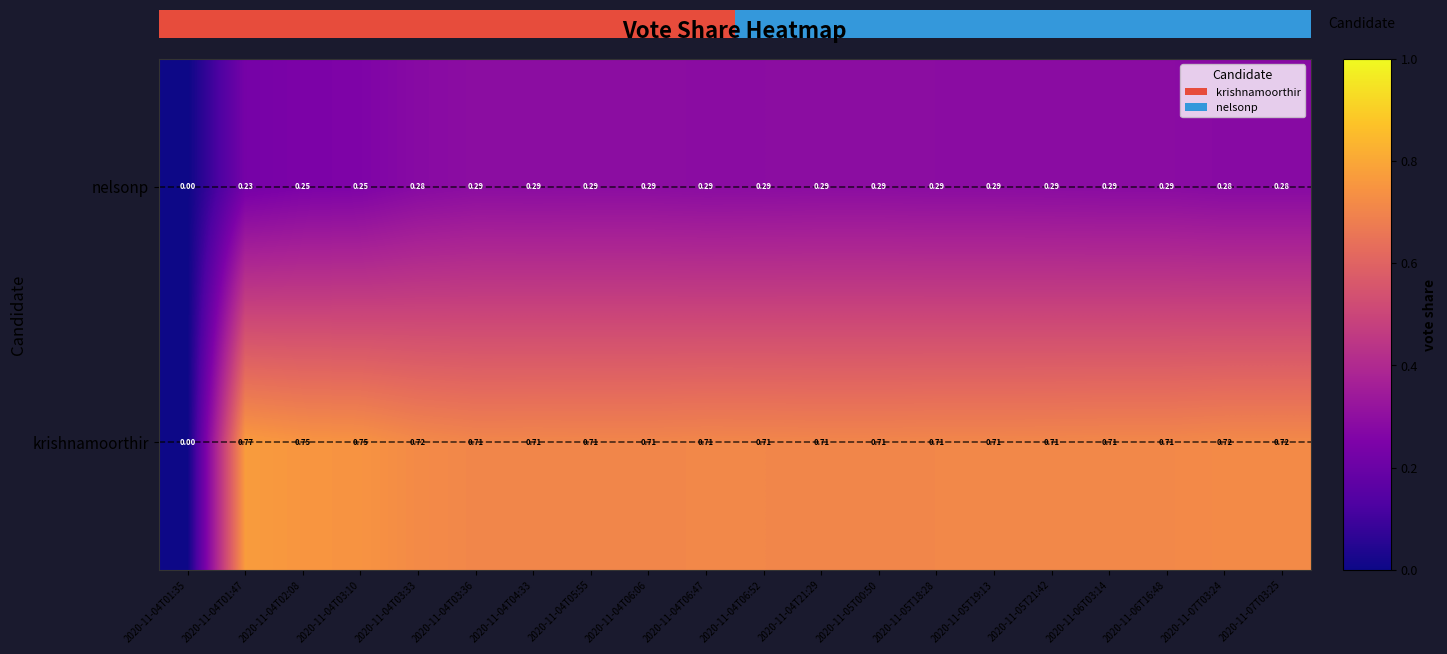

What is the sum of the krishnamoorthir values at 2020-11-04T03:33 and 2020-11-04T01:35?

0.7